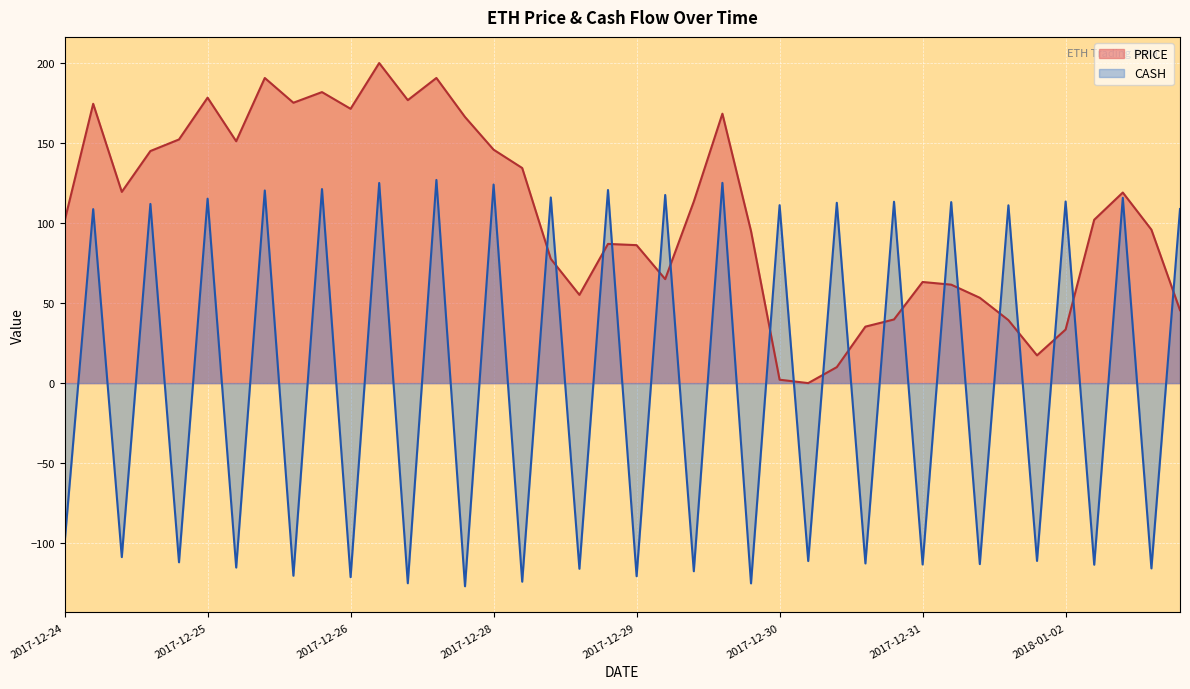

Where does the data first go above 102?

2017-12-24 14:38